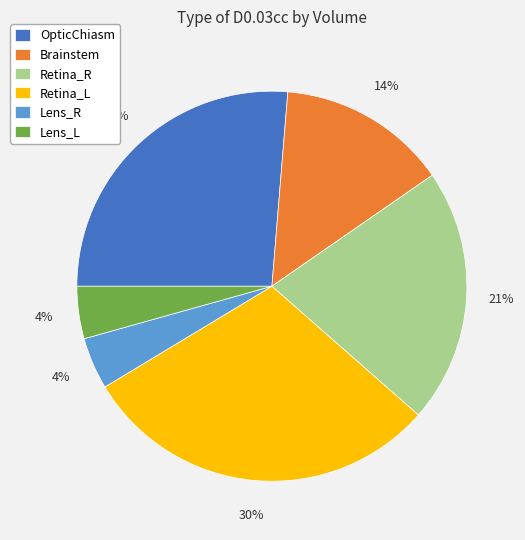

To the nearest percent, what is the difference between the Retina_L and Lens_L slice percentages?

26%